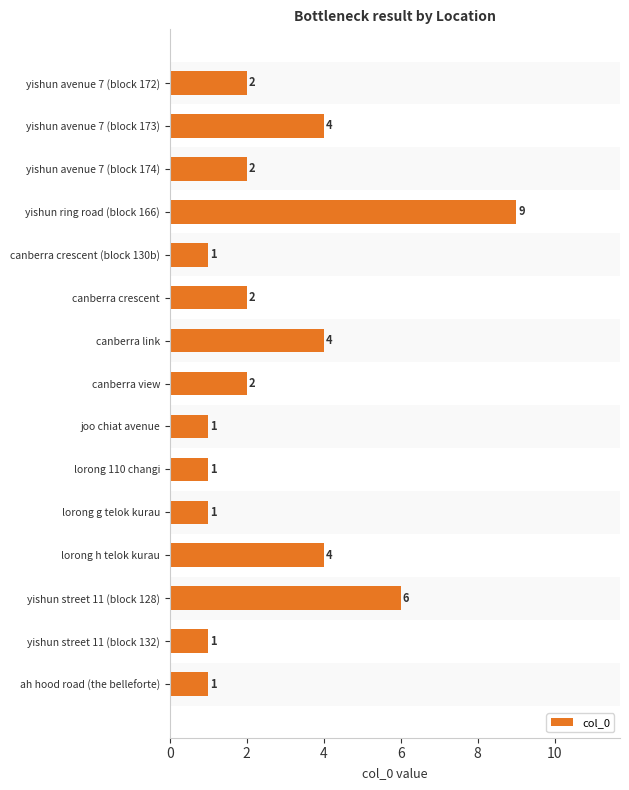

What is the maximum value shown in the chart?

9